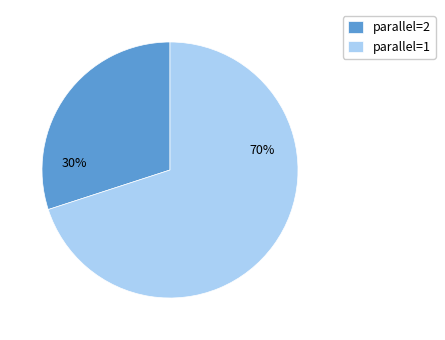

What is the smallest slice in the pie chart?

parallel=2